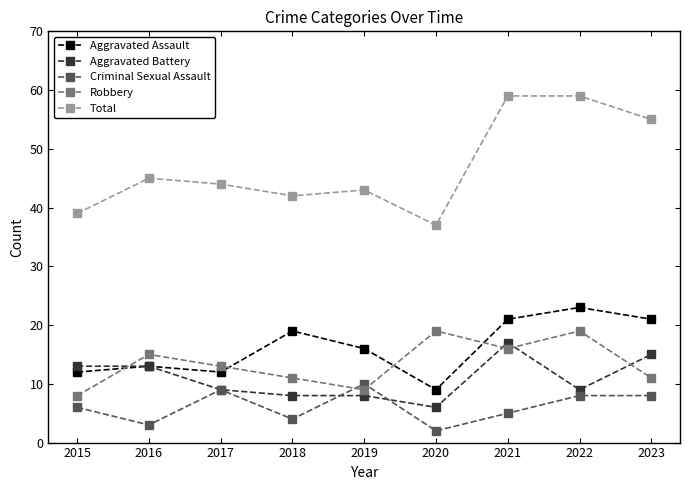

How many lines are shown in the chart?

5